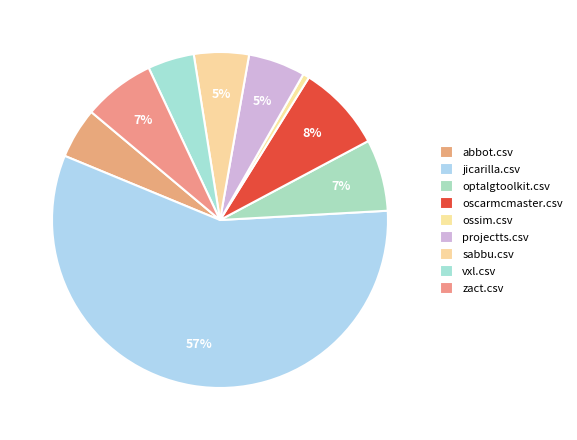

Do abbot.csv and zact.csv together represent more than half of the pie?

No